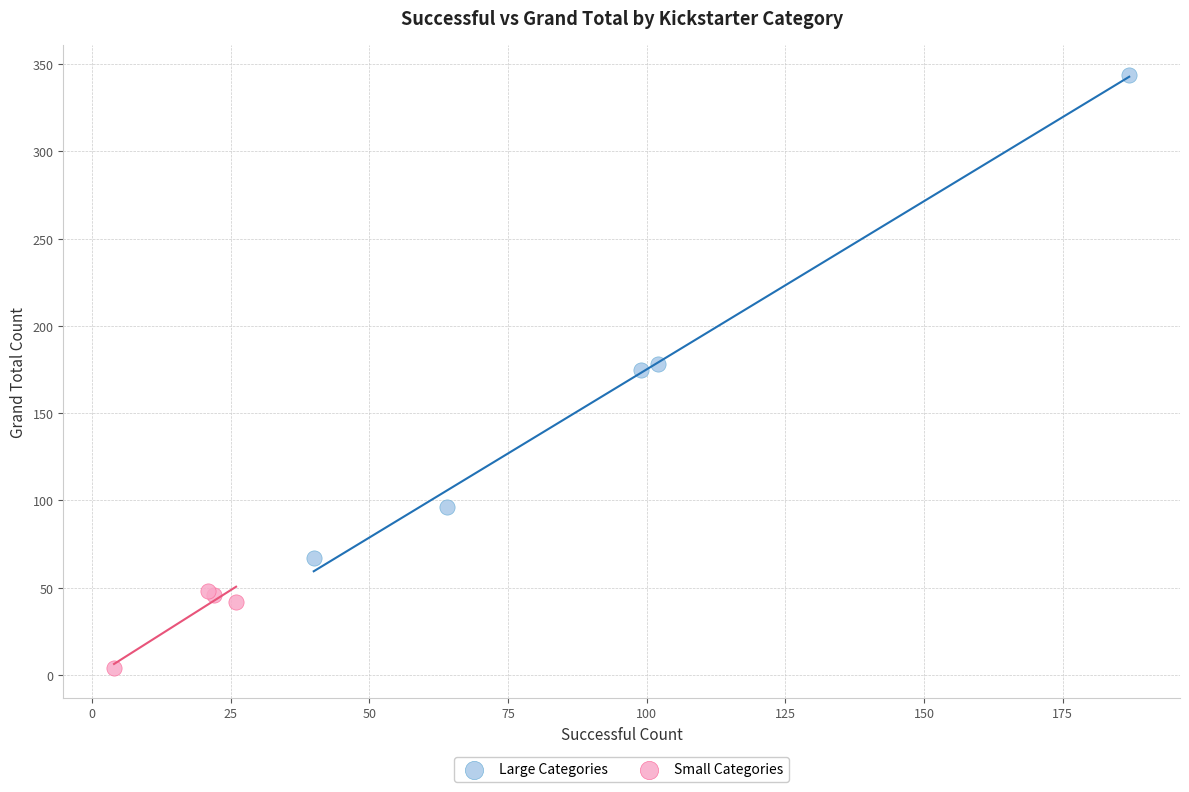

Which series contains the lowest Y value?

Small Categories